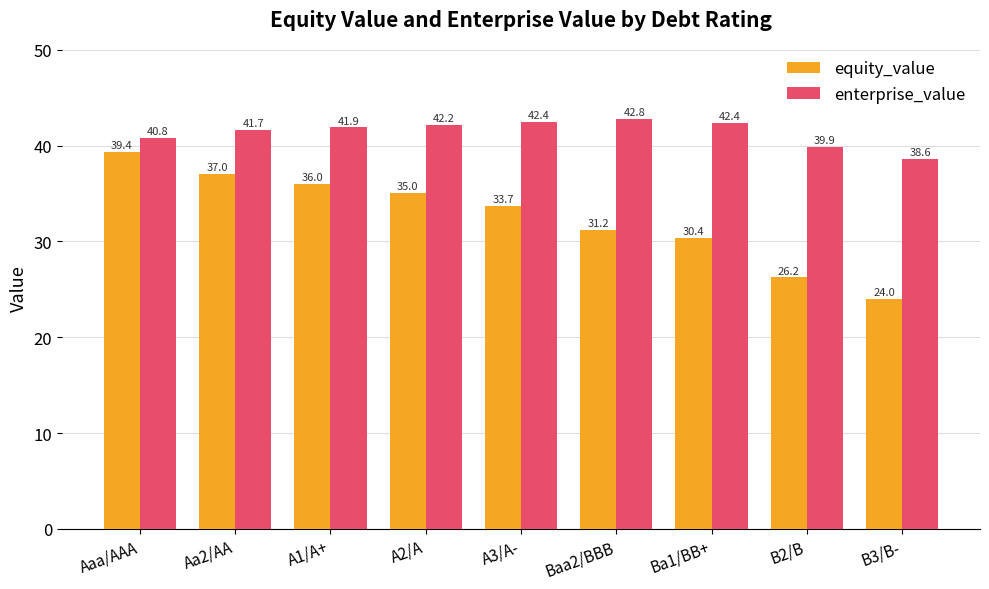

What position from the right is A2/A?

6